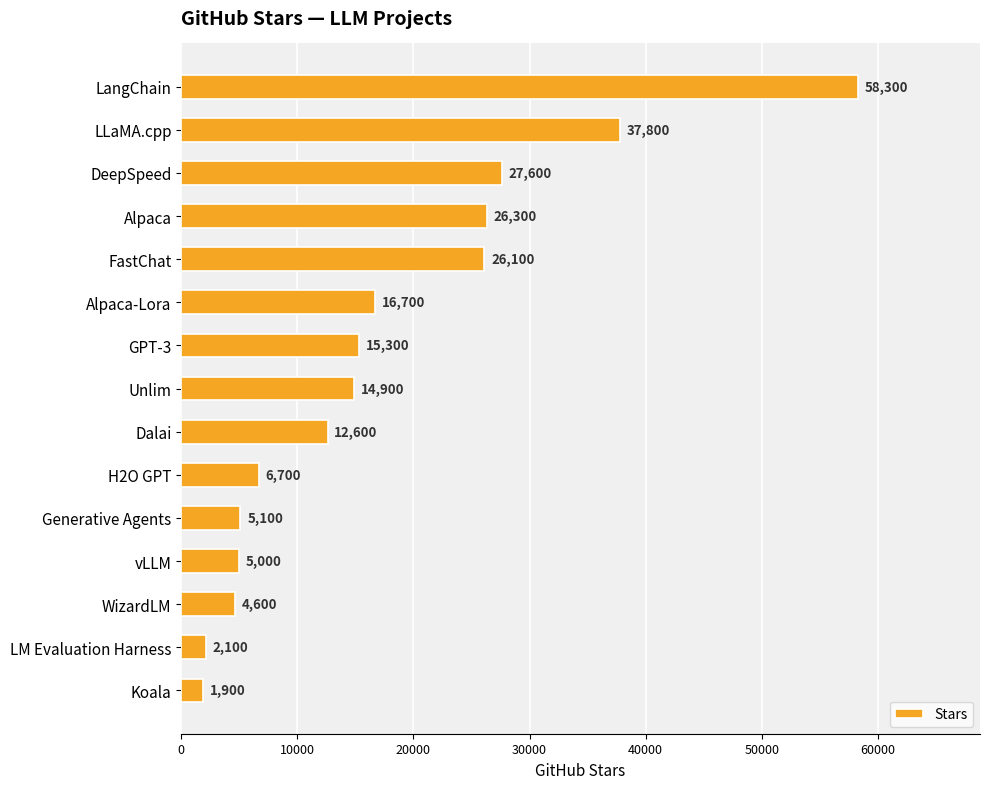

What is the greatest value displayed?

58300